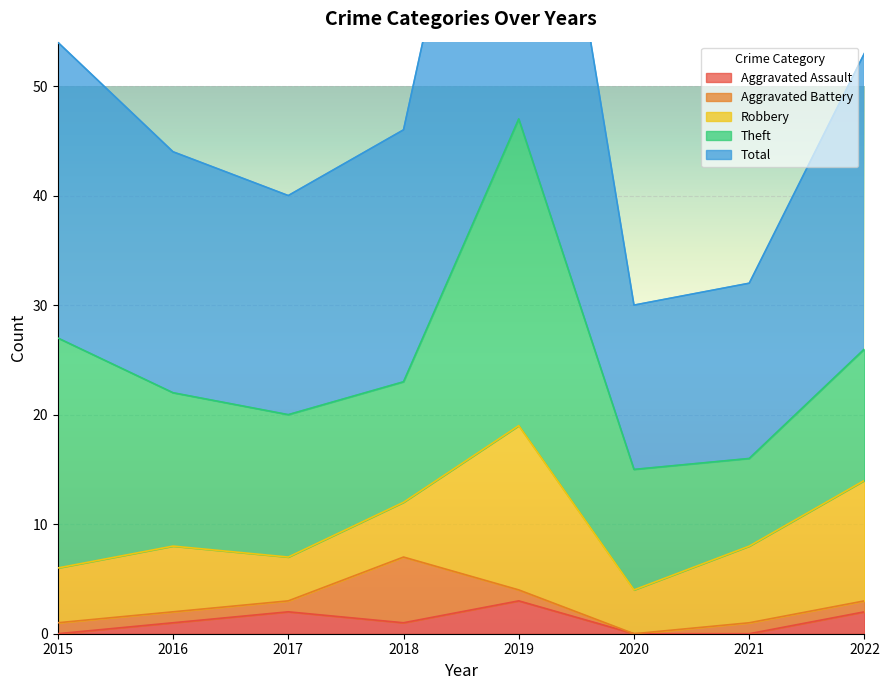

True or false: Theft has a value of 14 at 2016.

True